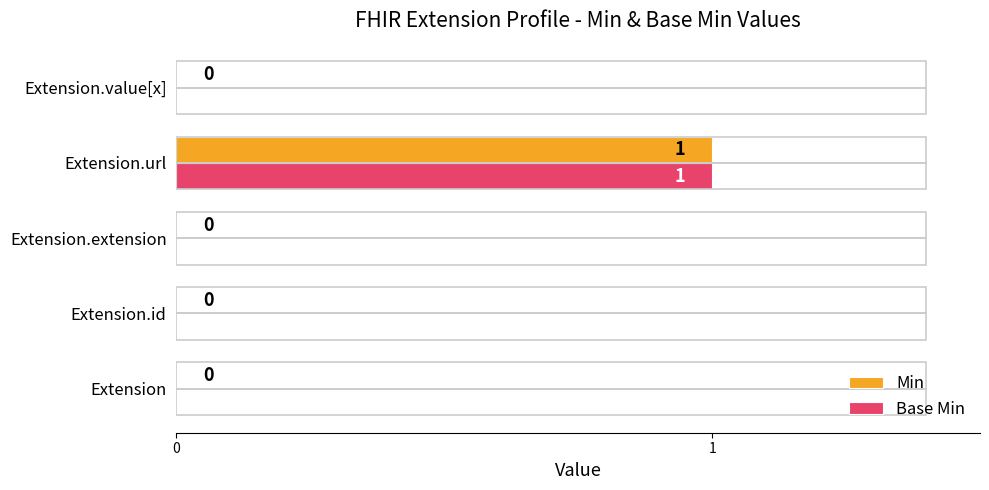

At how many categories does at least one series exceed 0?

1